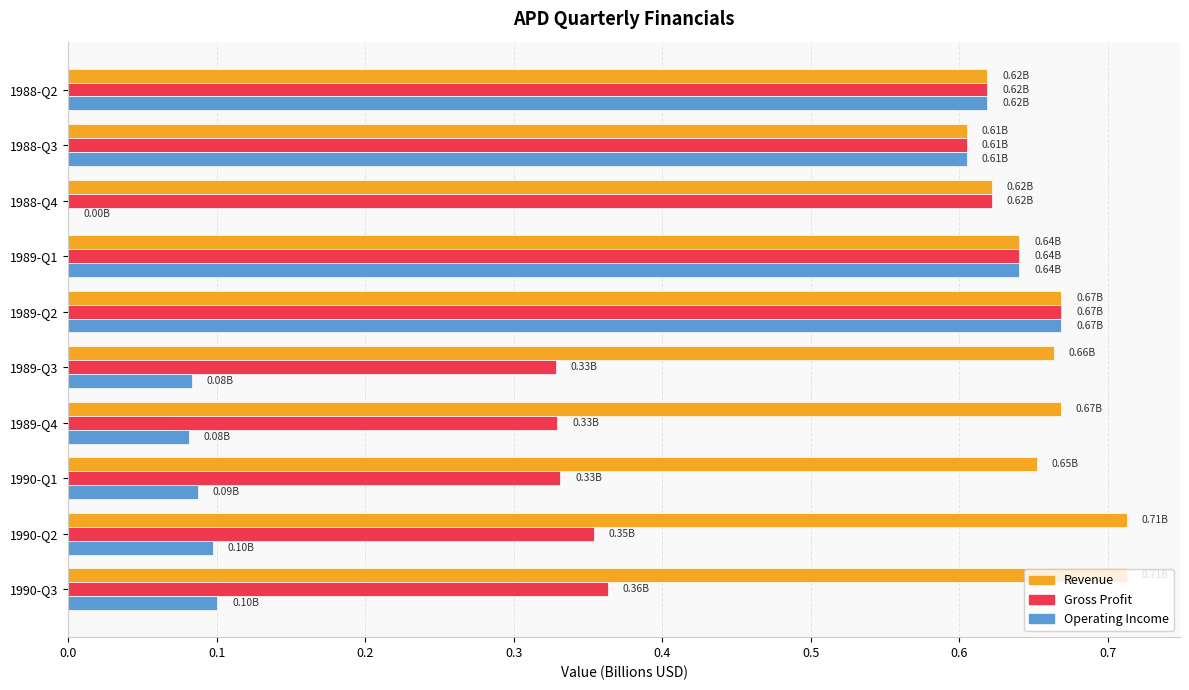

At which category is the sum across all series the highest?

1989-Q2